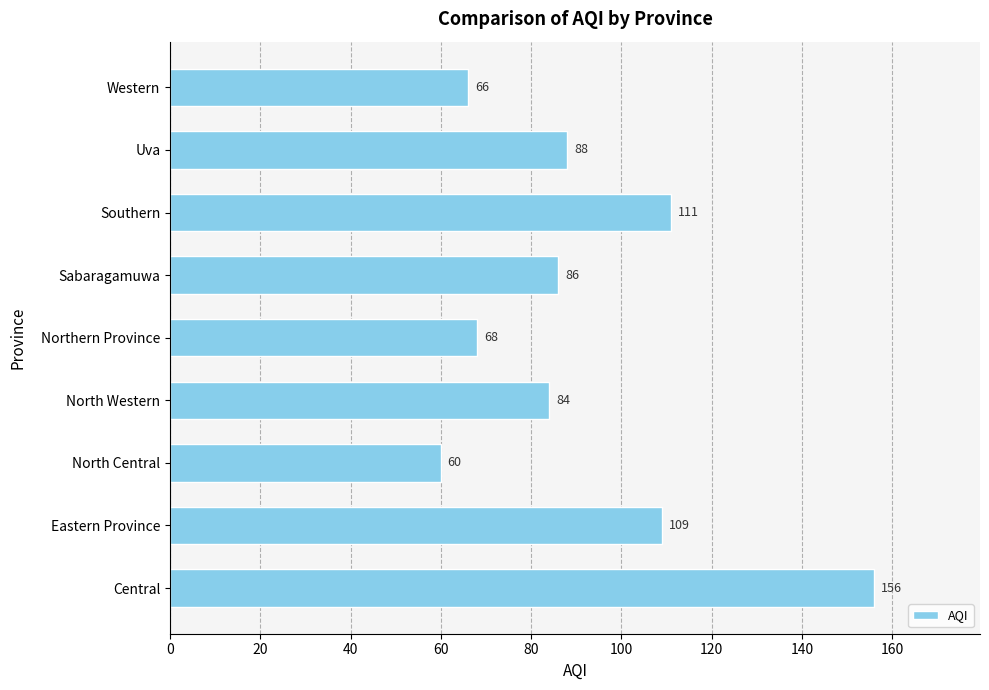

What is the difference between the maximum and second lowest values?

90